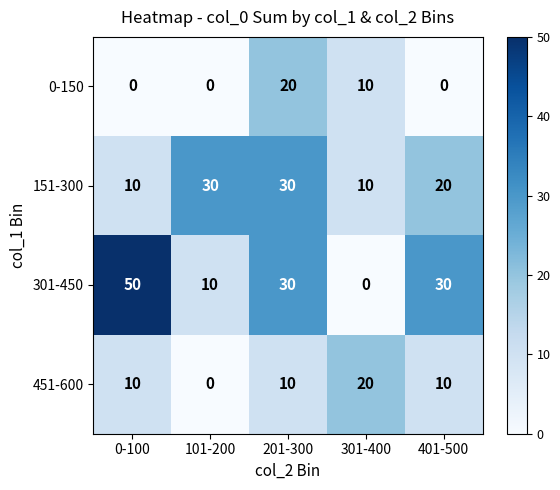

Reading right to left, extract all data points from this chart.

0-150: 0	10	20	0	0
151-300: 20	10	30	30	10
301-450: 30	0	30	10	50
451-600: 10	20	10	0	10